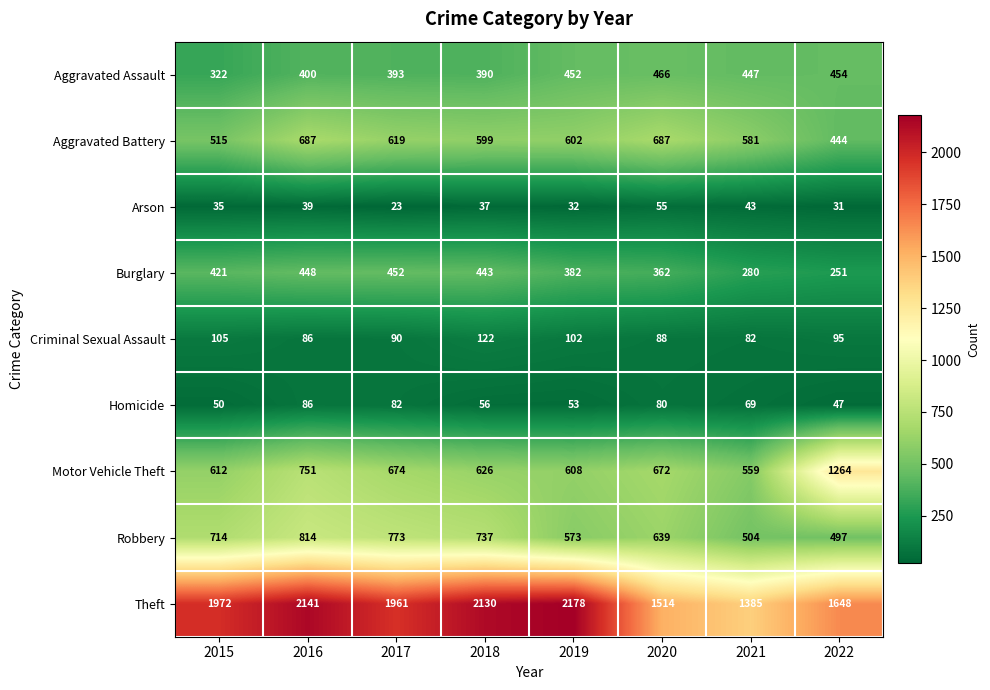

How many data points in Homicide are less than 69?

4